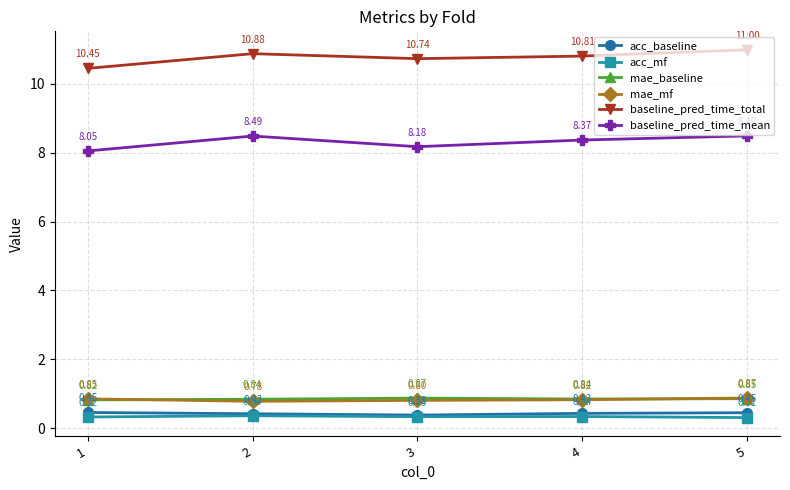

What is the spread (max minus min) of values at 5?

10.7